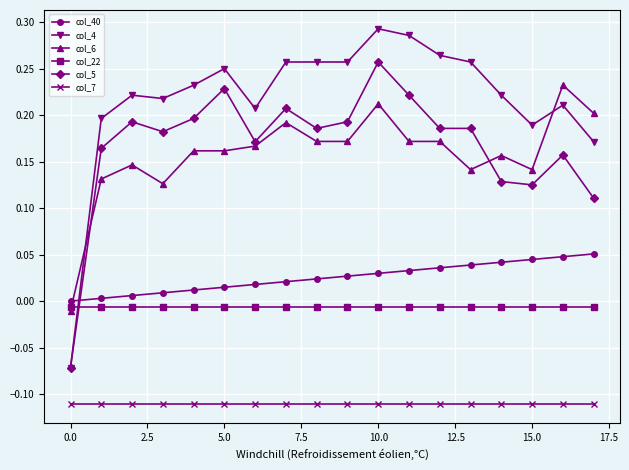

How many times do col_5 and col_22 cross each other?

1